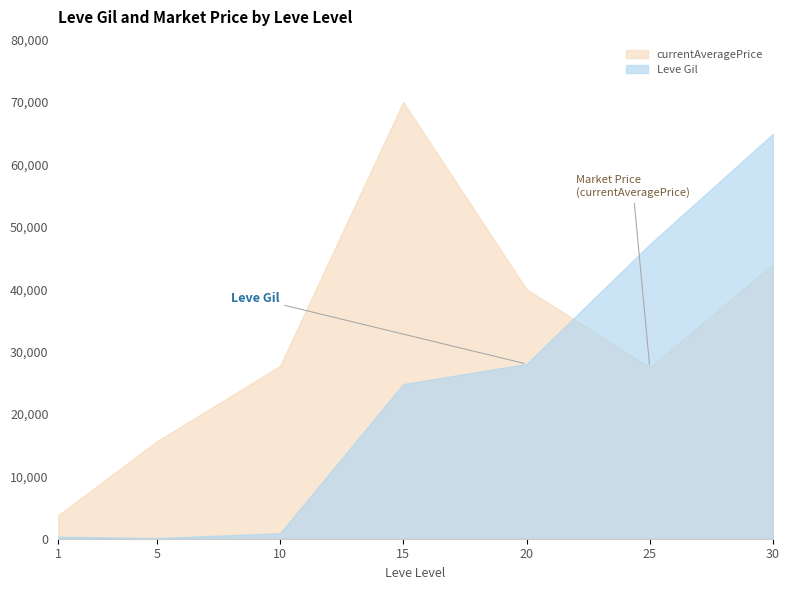

In currentAveragePrice, how many points are lower than both neighbors (excluding endpoints)?

1